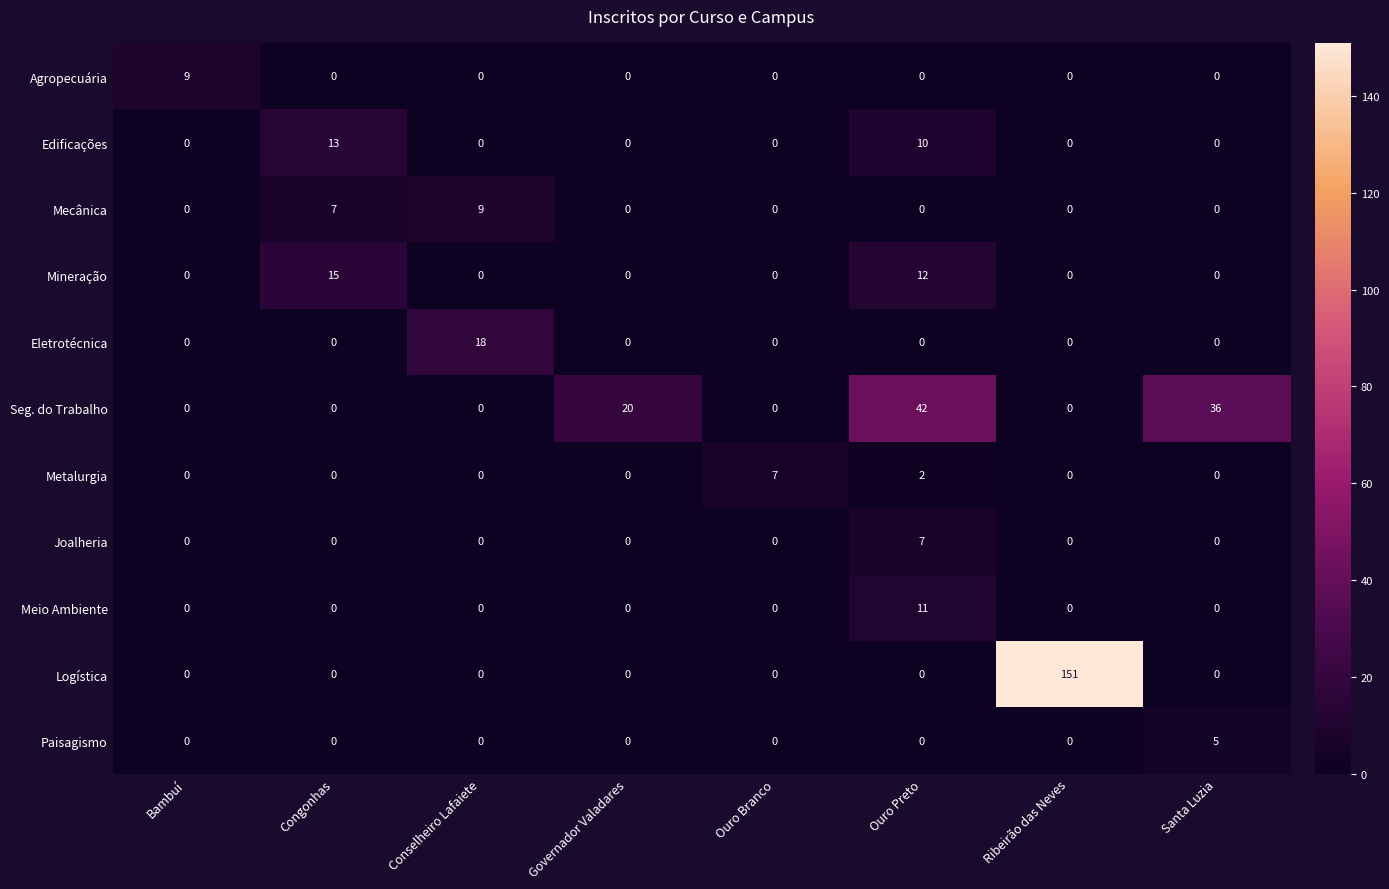

Which category has the highest value across all series?

Ribeirão das Neves